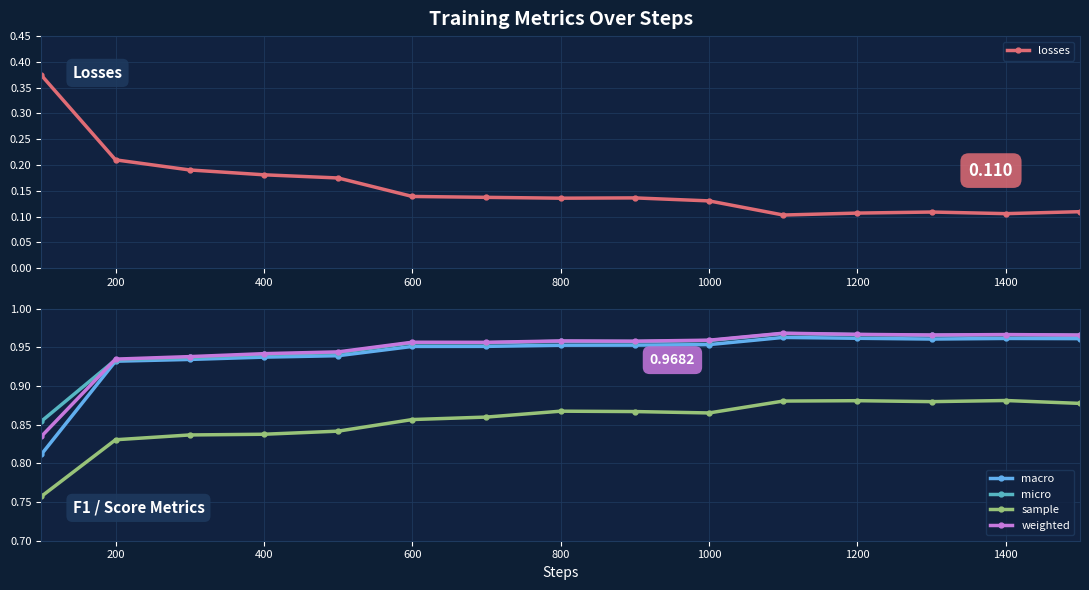

True or false: losses has more than 0 interior local peaks.

True